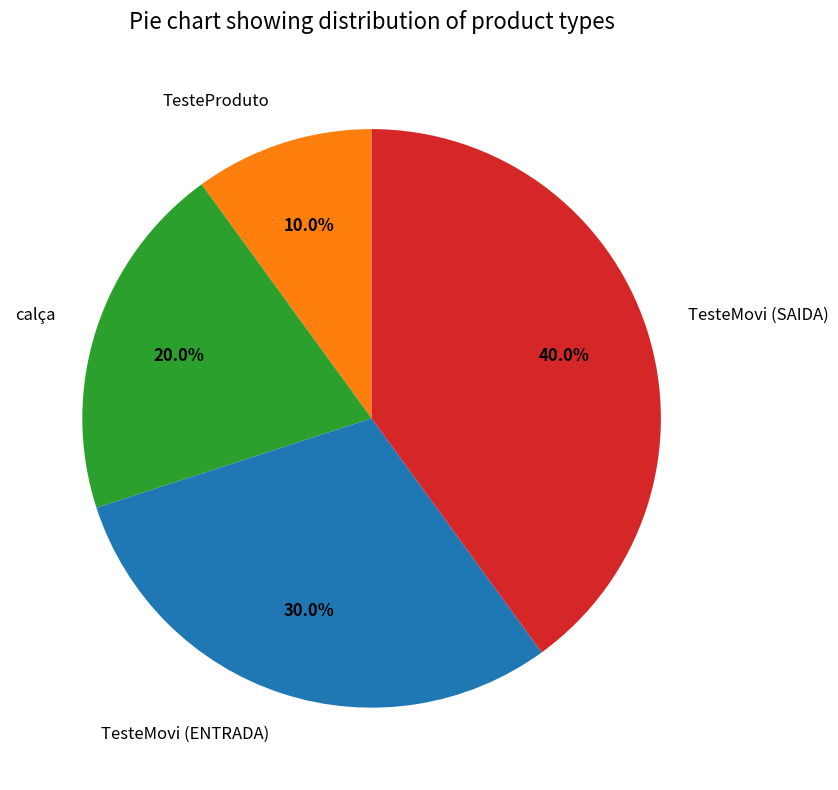

What percentage do TesteProduto and TesteMovi (SAIDA) together represent?

50.0%